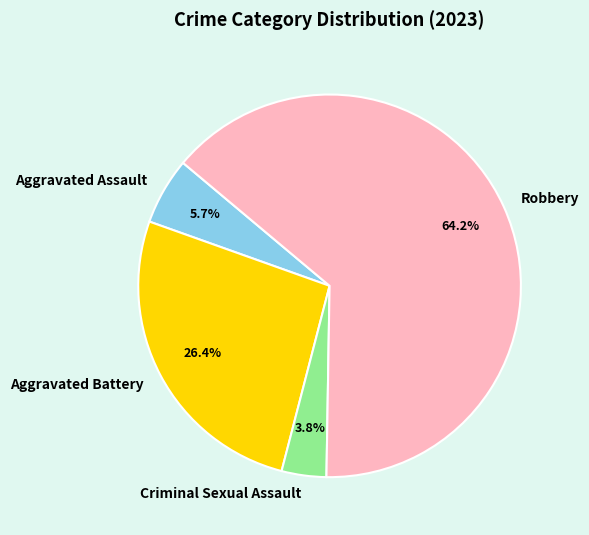

What is the largest slice in the pie chart?

Robbery